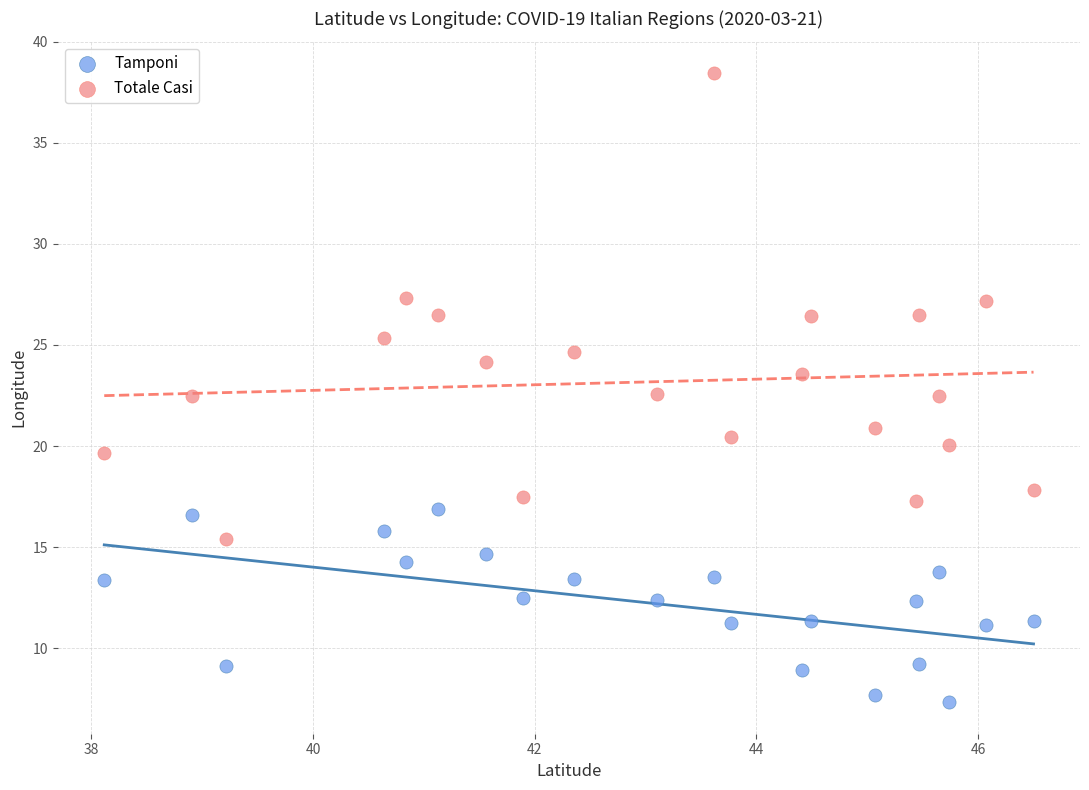

Across all data points, what is the range of X values (max minus min)?

8.4